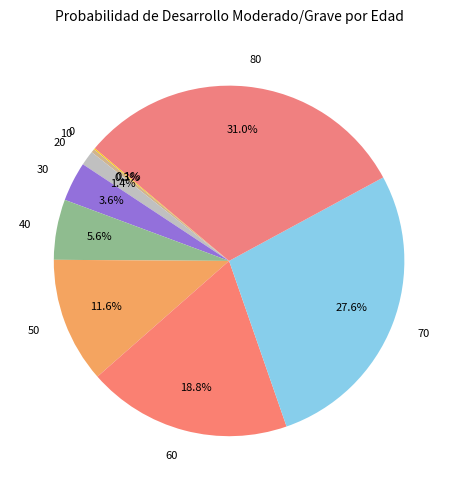

Is there a majority slice in this chart?

No